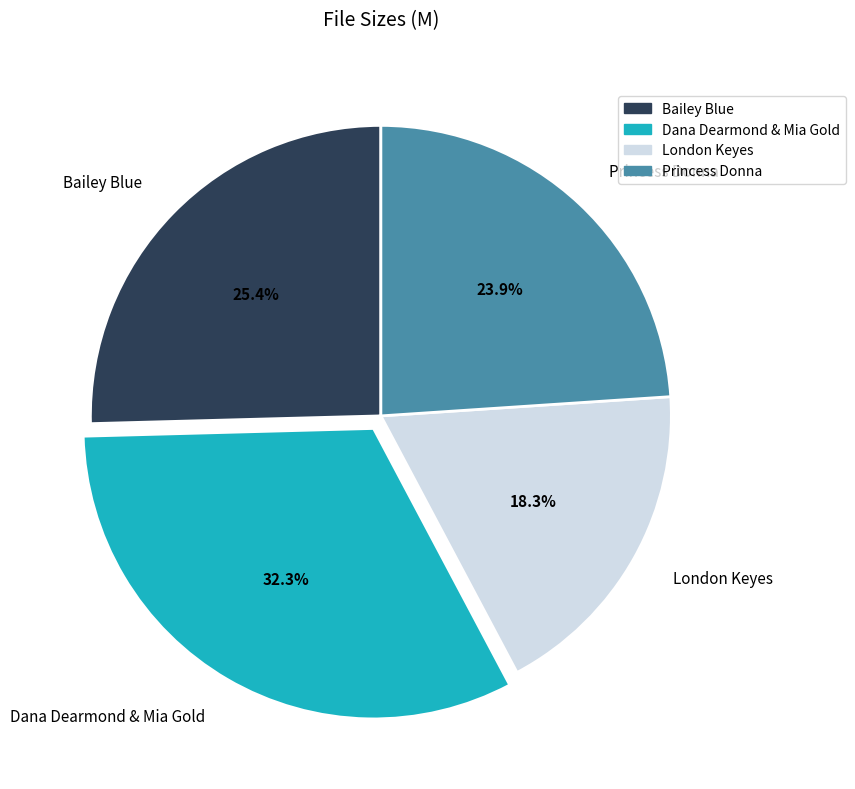

What percentage is NOT represented by London Keyes?

81.7%